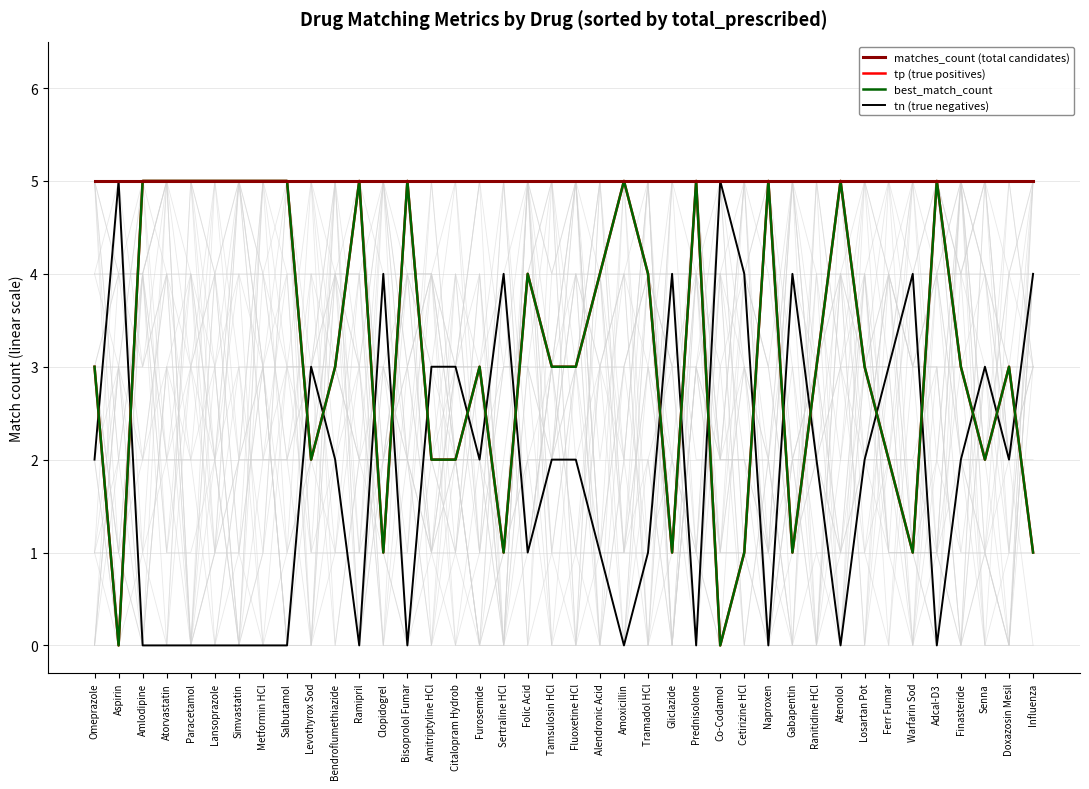

Is this an area chart (filled region under the line)?

No